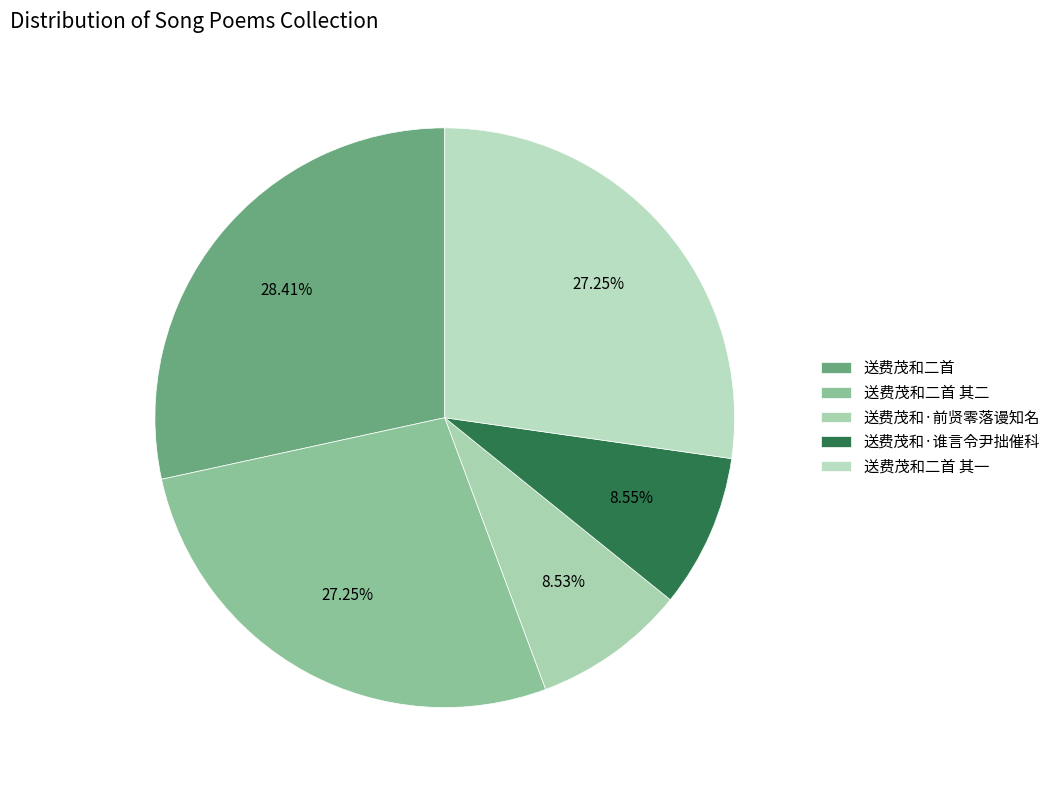

Between 送费茂和二首 其一 and 送费茂和·谁言令尹拙催科, which is larger?

送费茂和二首 其一